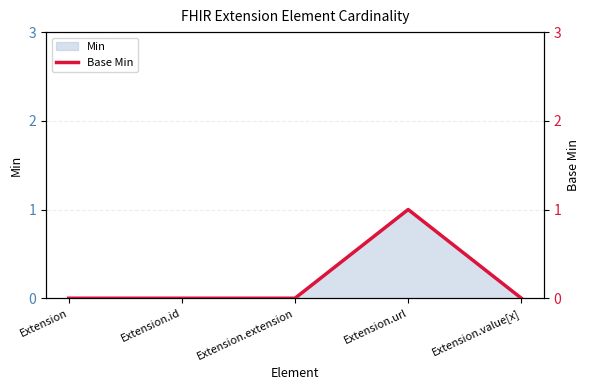

What is the greatest value displayed?

1